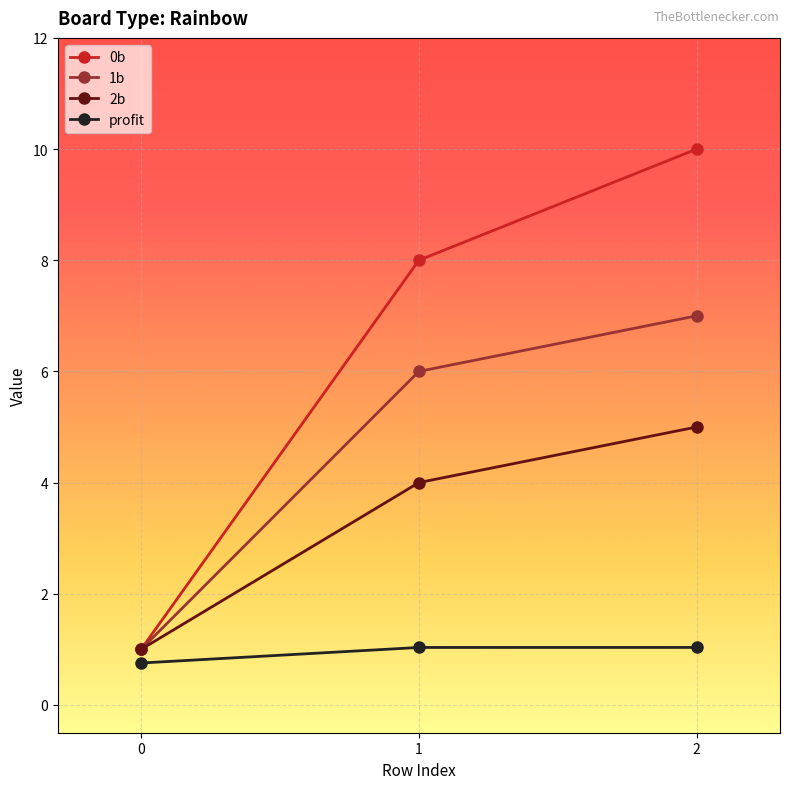

Reading left to right, what are all the values shown in this chart?

0b: 1.0	8.0	10.0
1b: 1.0	6.0	7.0
2b: 1.0	4.0	5.0
profit: 0.8	1.0	1.0